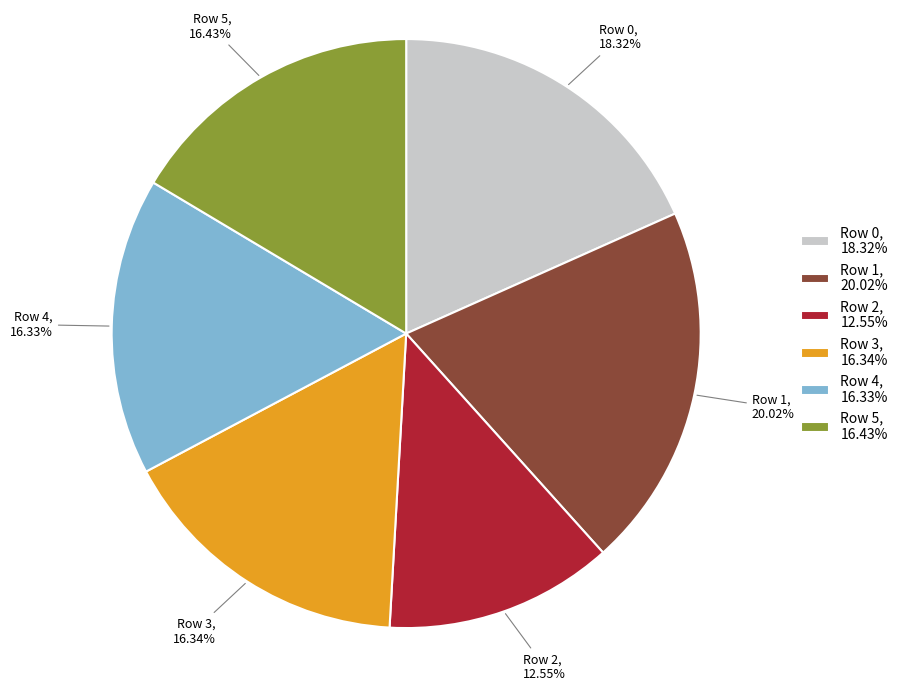

What portion of the pie excludes Row 1?

80.0%